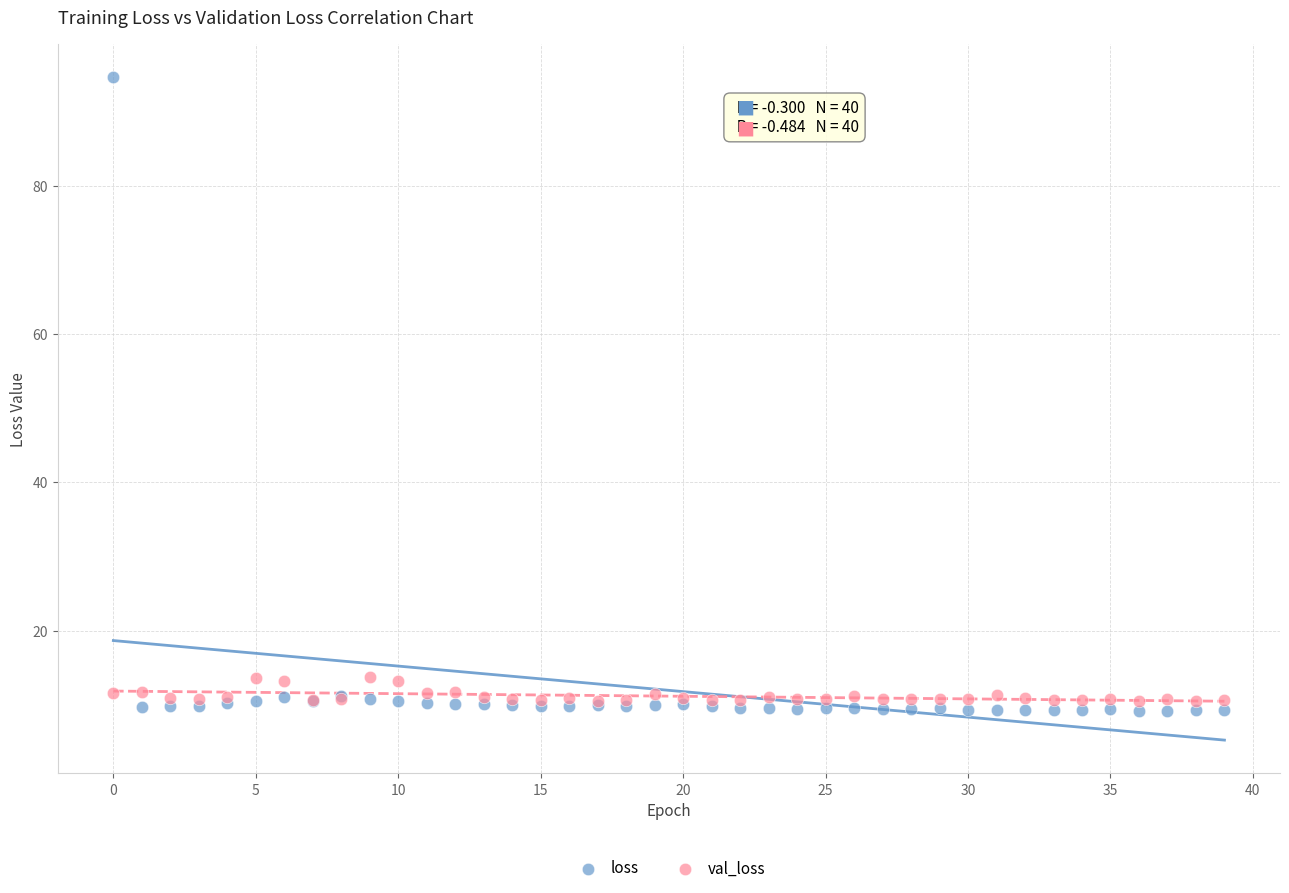

Which series has the widest spread of Y values?

loss